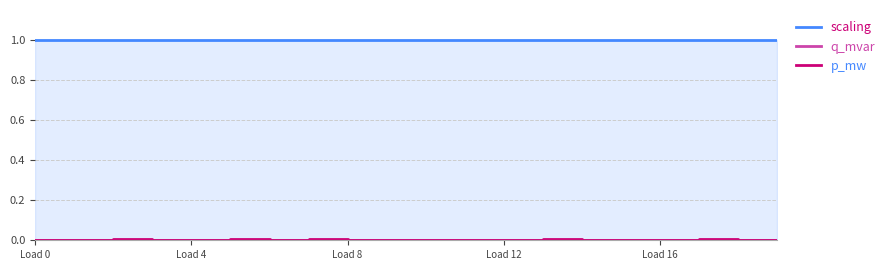

What is the label of the 14th point from the right?

6